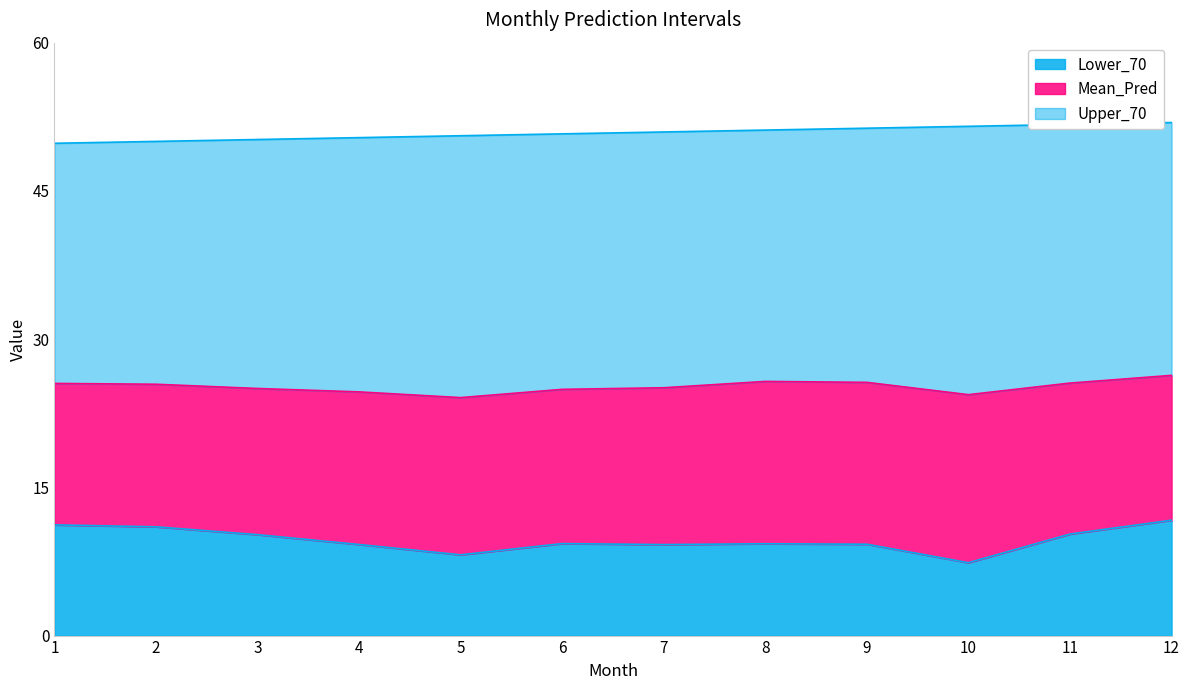

Where is Upper_70 nearest to the value 50?

2